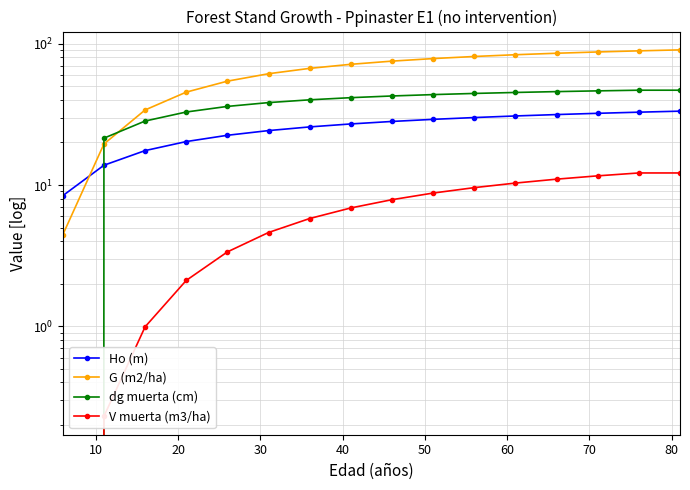

What are all the series names shown in the legend?

Ho (m), G (m2/ha), dg muerta (cm), V muerta (m3/ha)